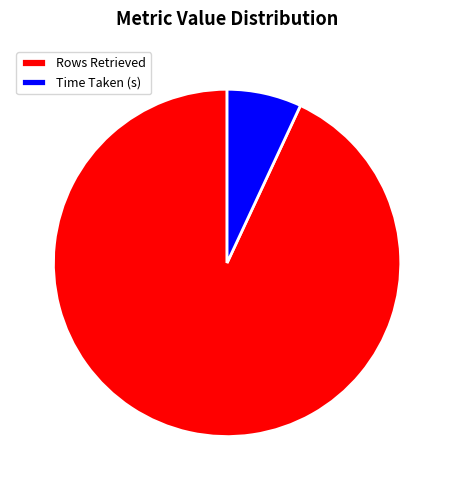

Is it true that Rows Retrieved is 93% of the pie?

True